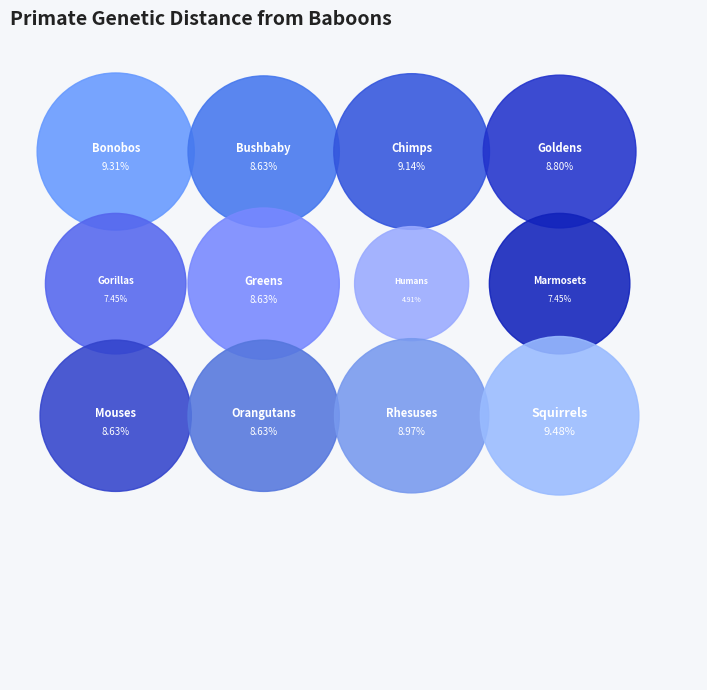

Rank the categories by value from lowest to highest.

Humans, Gorillas, Marmosets, Bushbaby, Greens, Mouses, Orangutans, Goldens, Rhesuses, Chimps, Bonobos, Squirrels